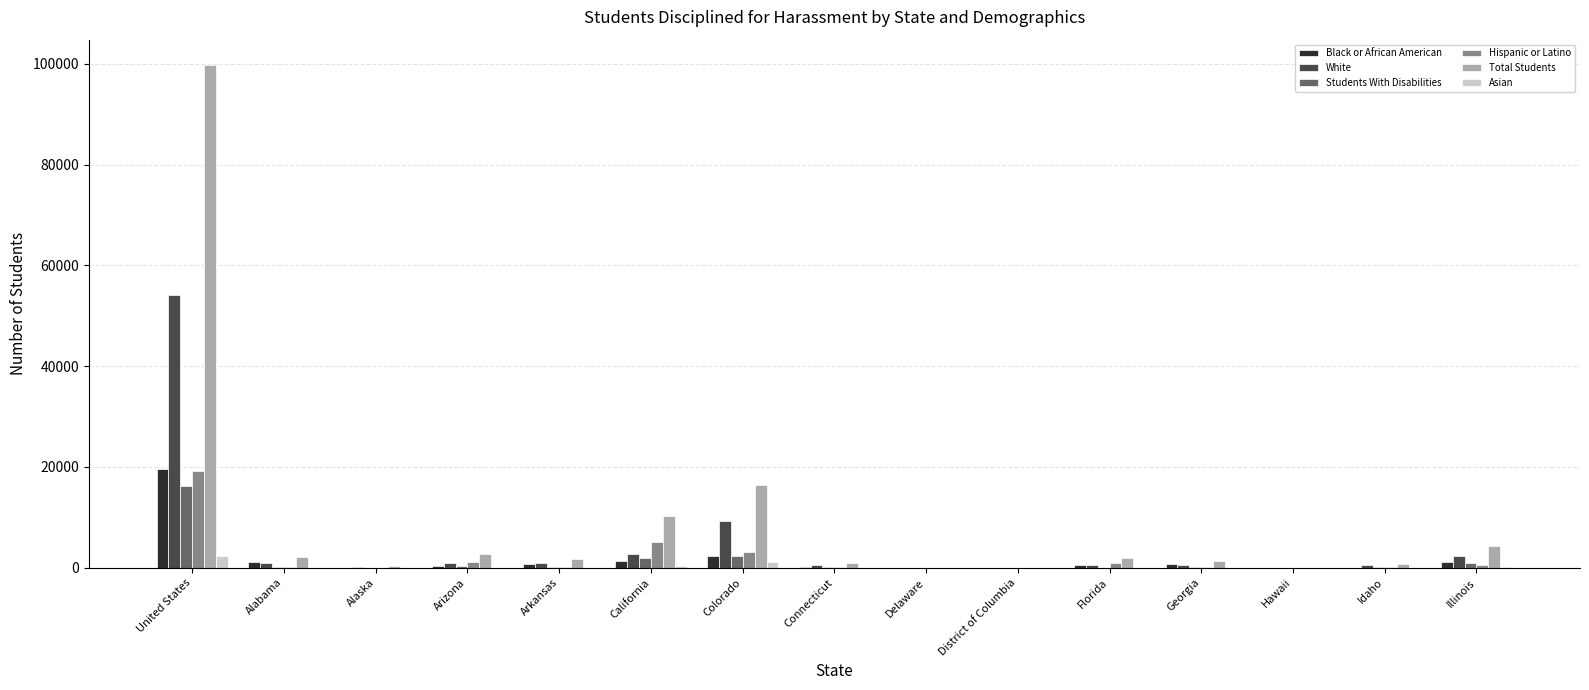

At which category is the sum across all series the highest?

United States